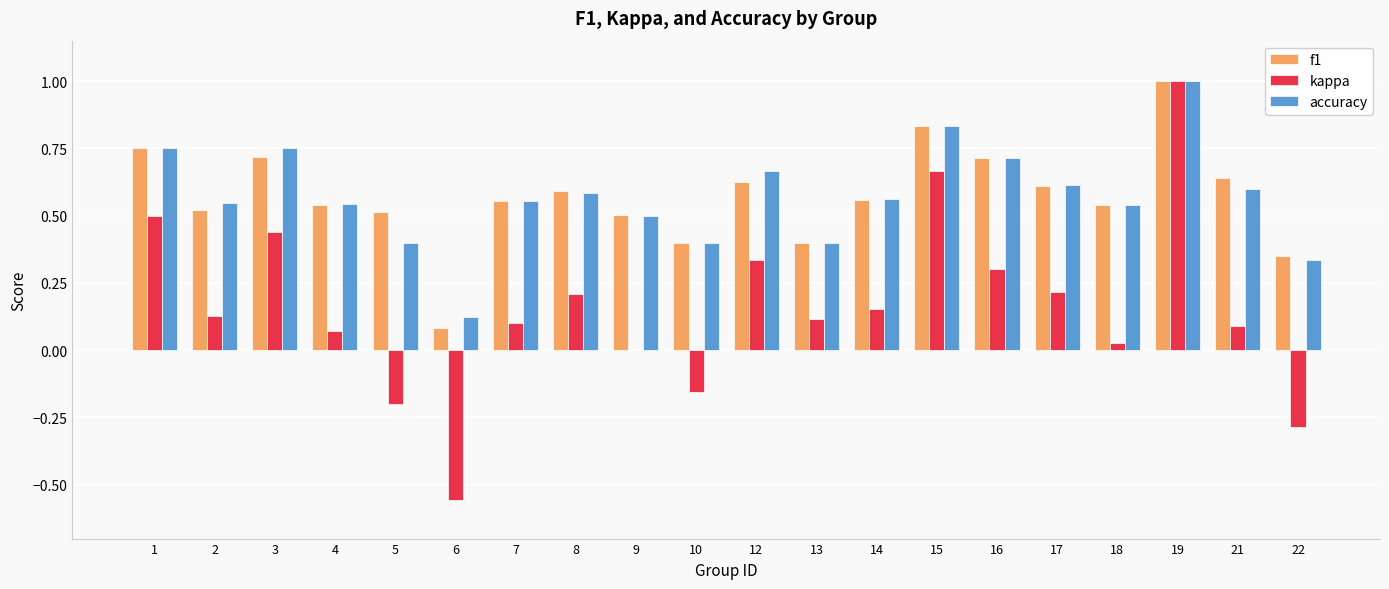

What is the sum of all f1 values?

11.4